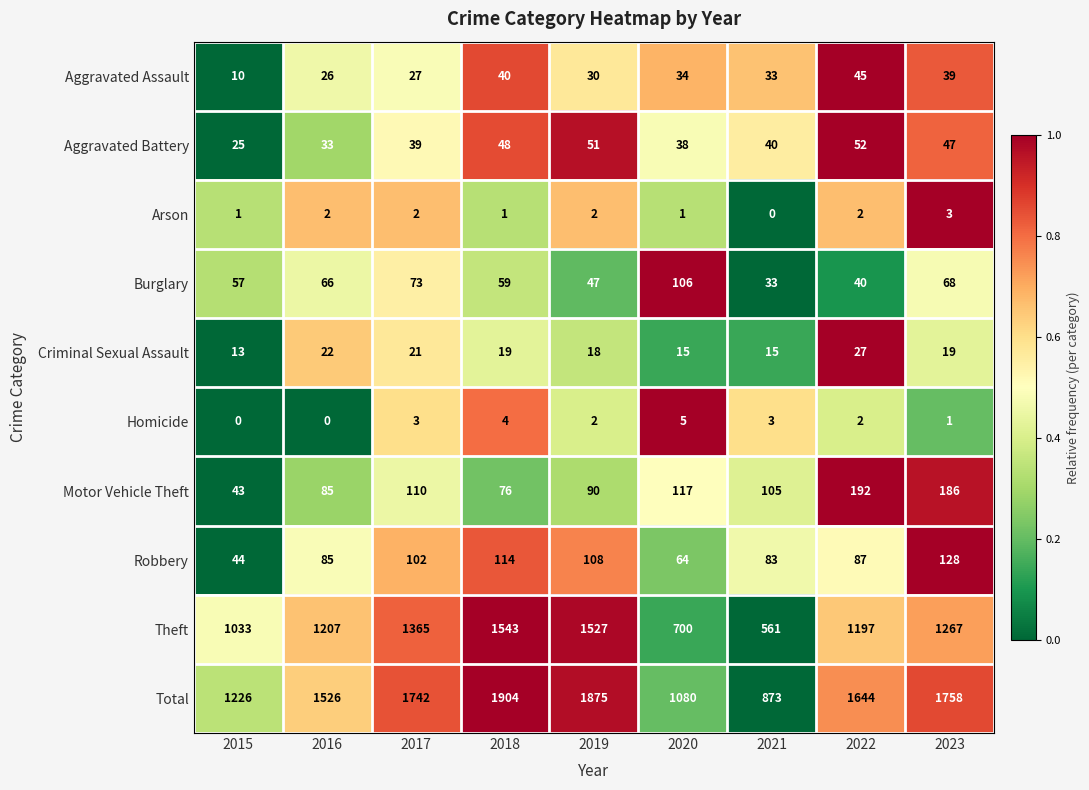

At which label does Robbery first exceed 87?

2017